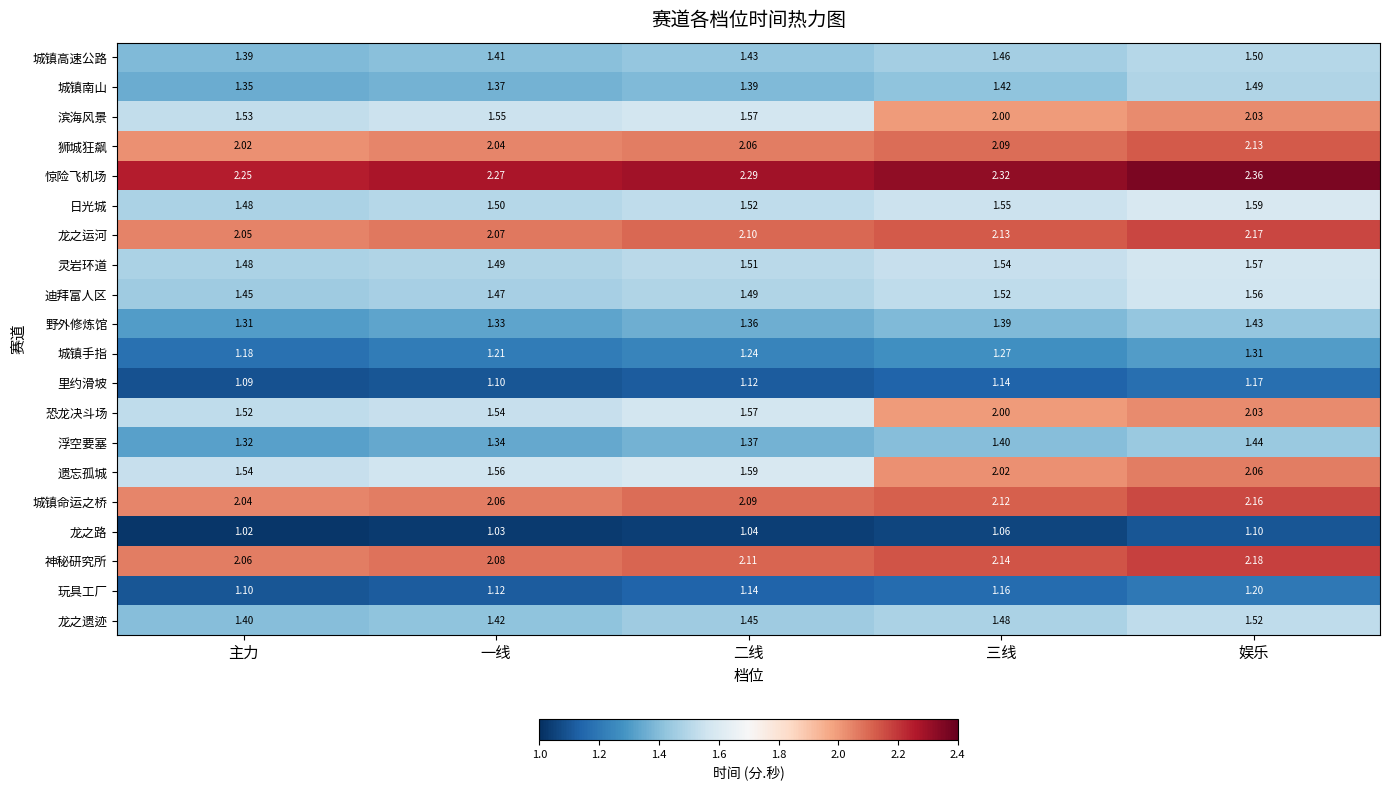

Which category has the highest value across all series?

娱乐